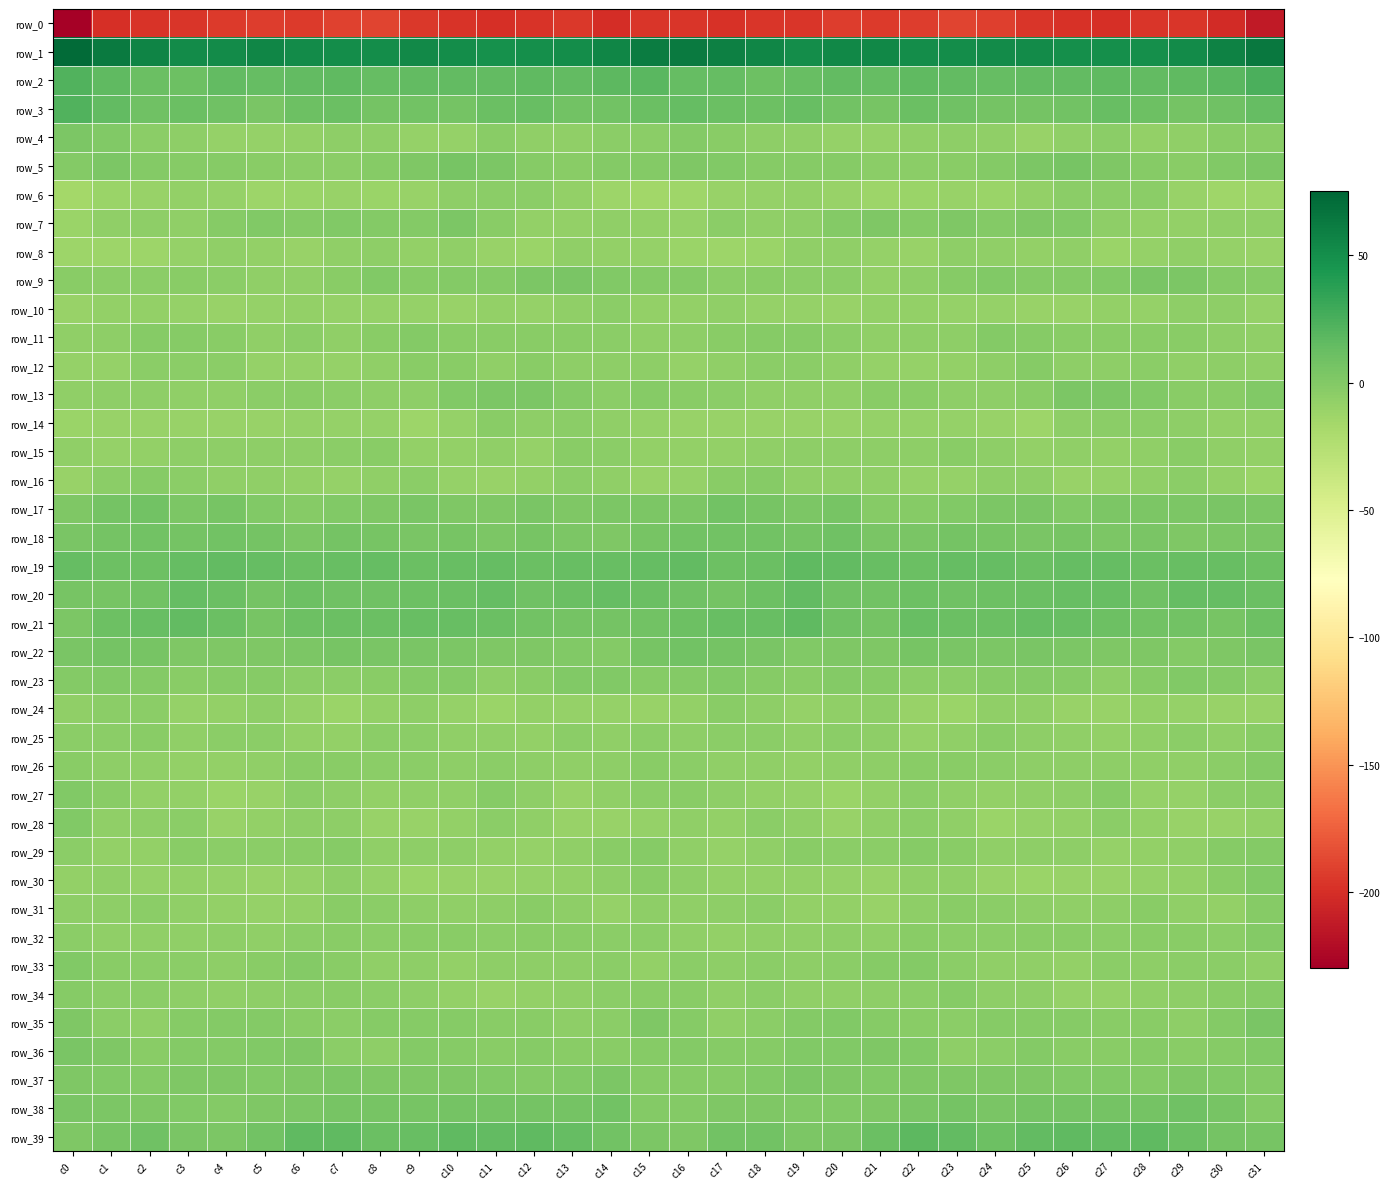

How many values in the row_21 series are below 10?

14